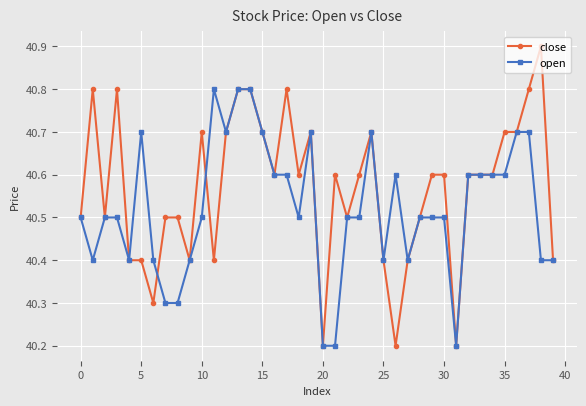

What is the greatest value displayed?

40.9